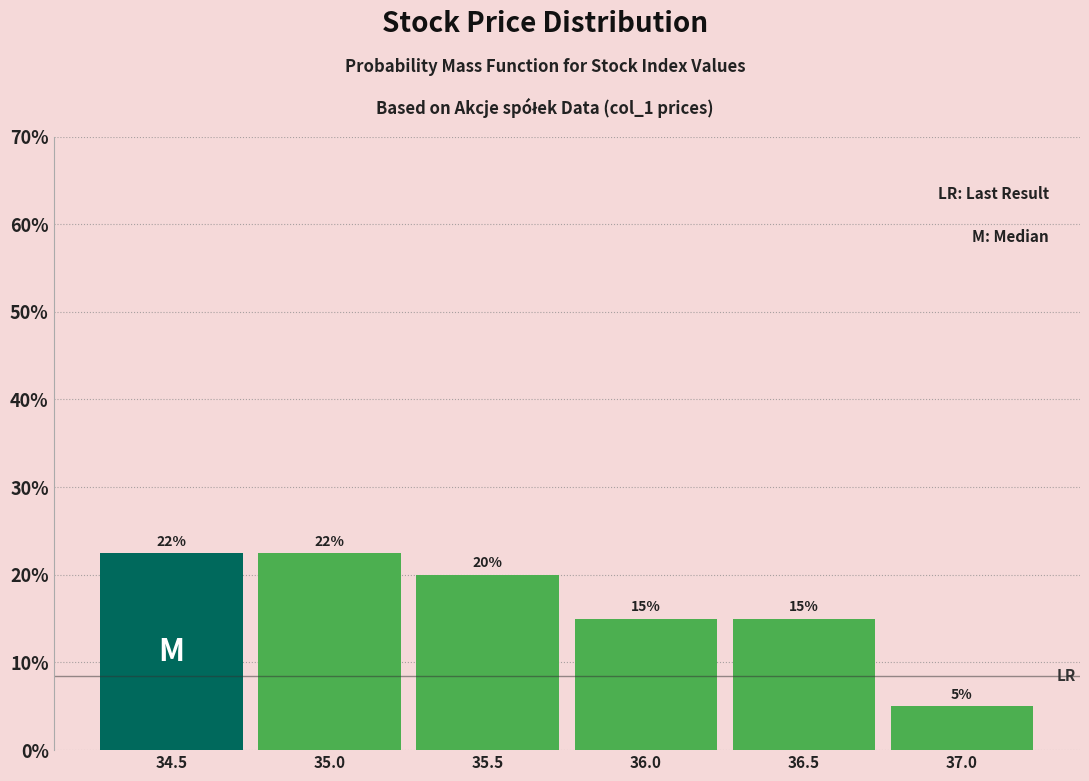

Is it true that the value at 34.5 is 22.5?

True